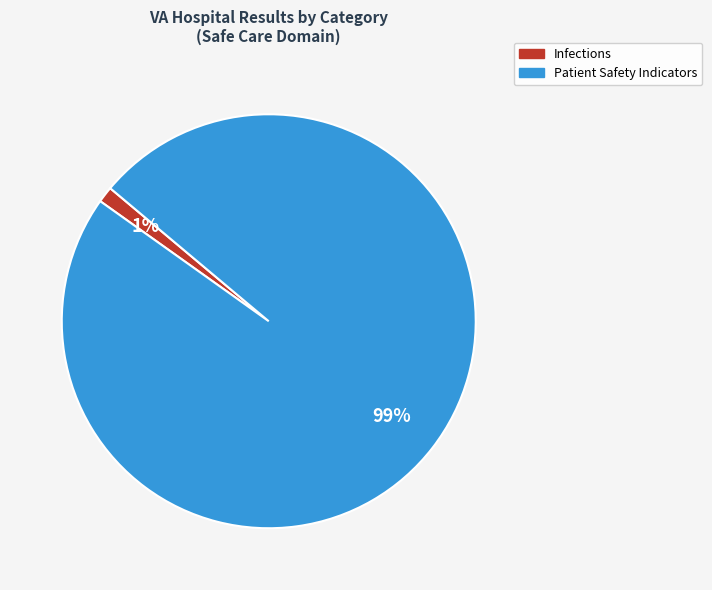

How many segments does this pie chart have?

2